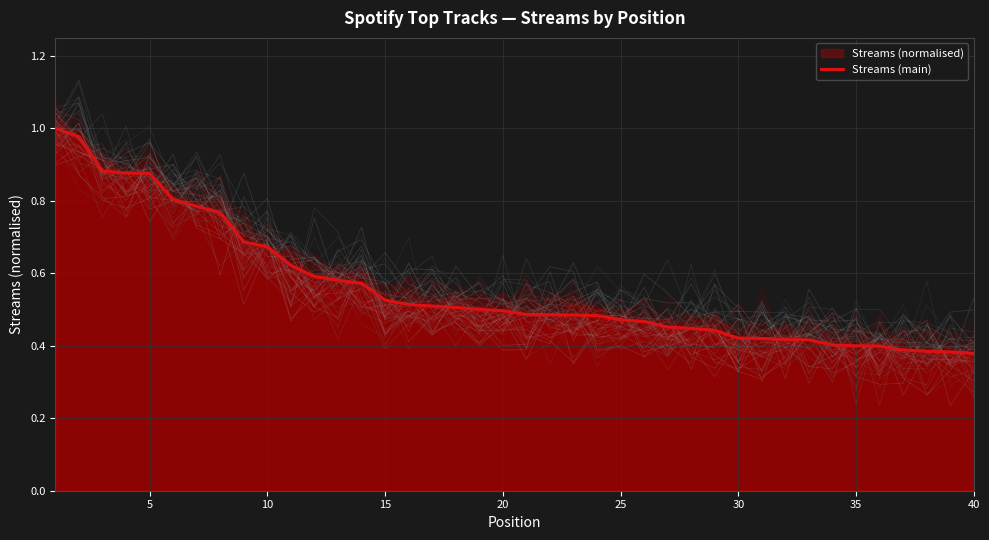

Count the number of categories in the chart.

40